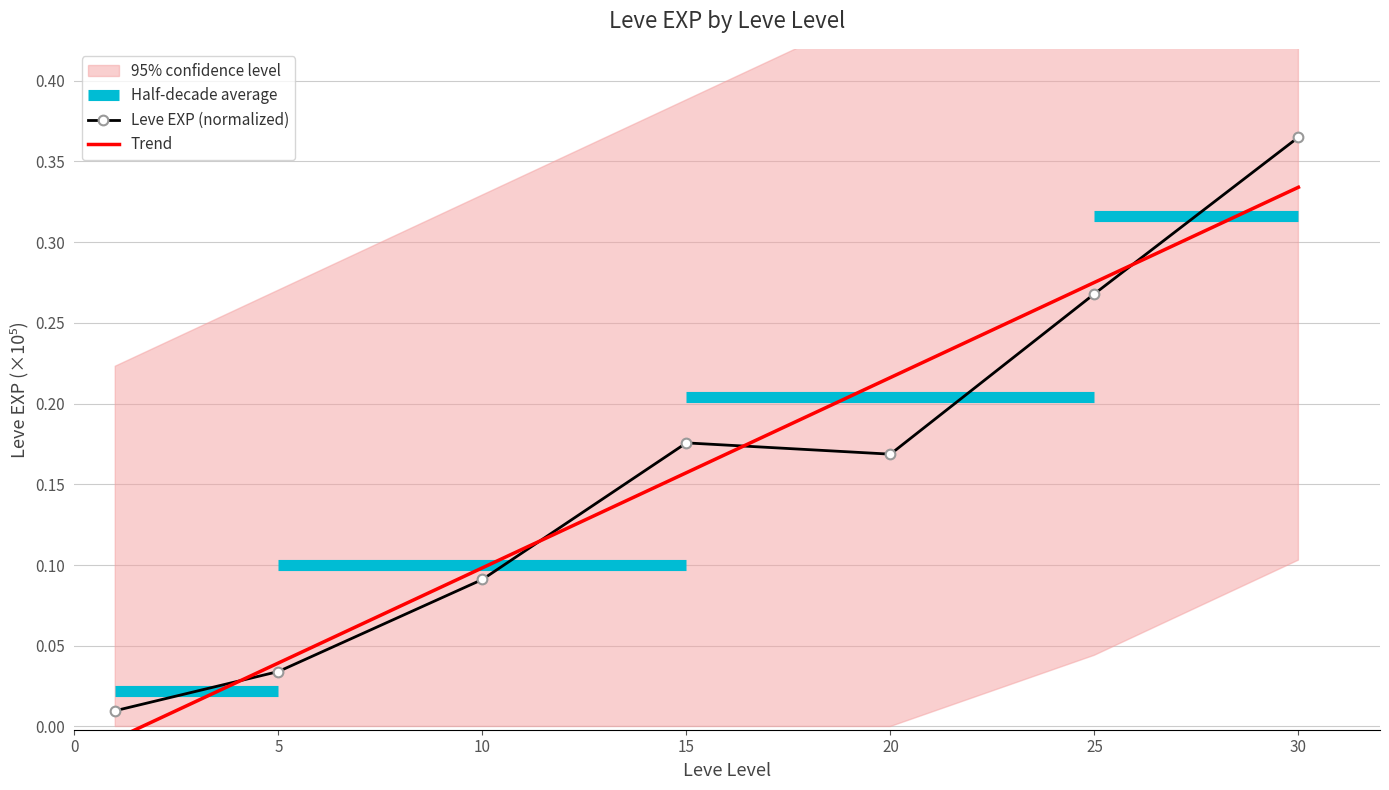

Between 25 and 30, which series saw the biggest shift?

Leve EXP (normalized)